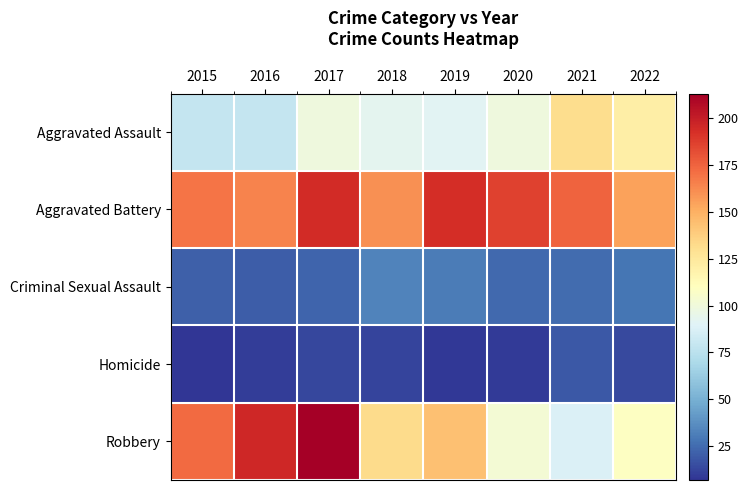

Between 2019 and 2022, which is larger?

2022